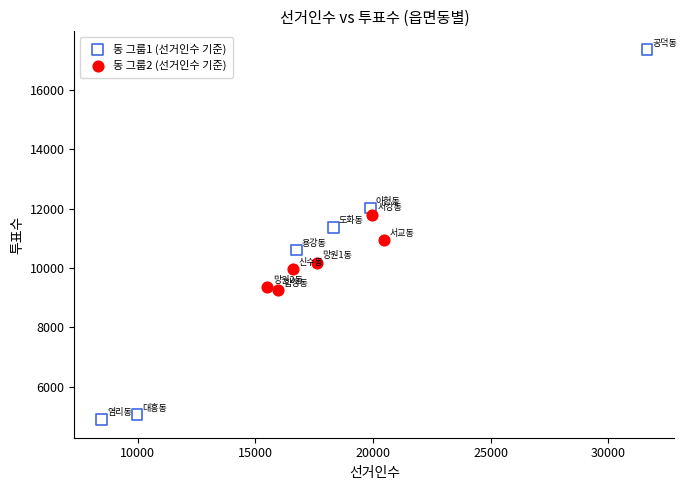

Which series reaches the maximum Y coordinate?

동 그룹1 (선거인수 기준)